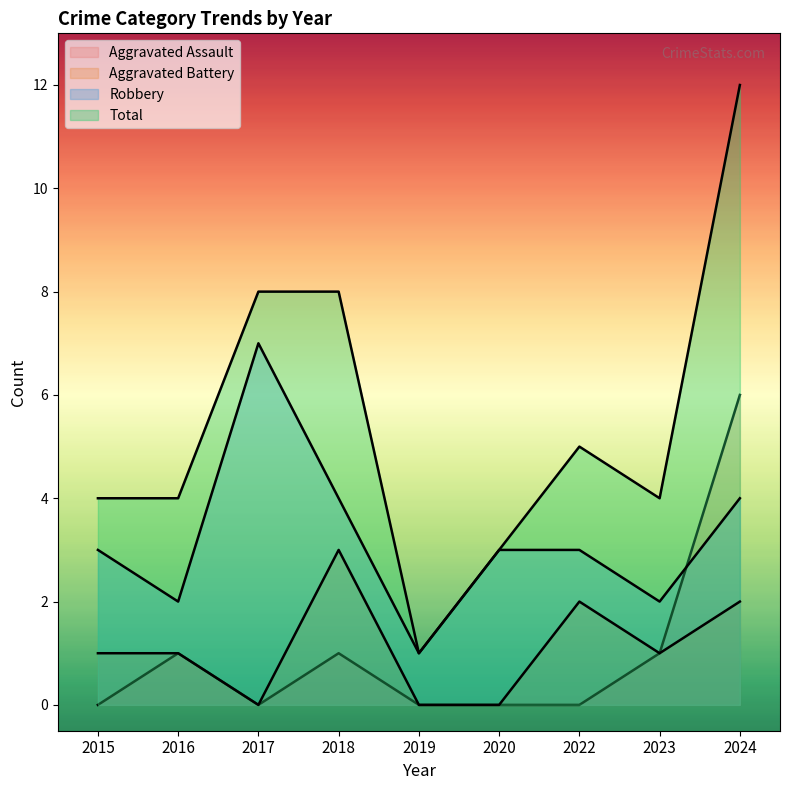

Between 2018 and 2019, which is larger?

2018